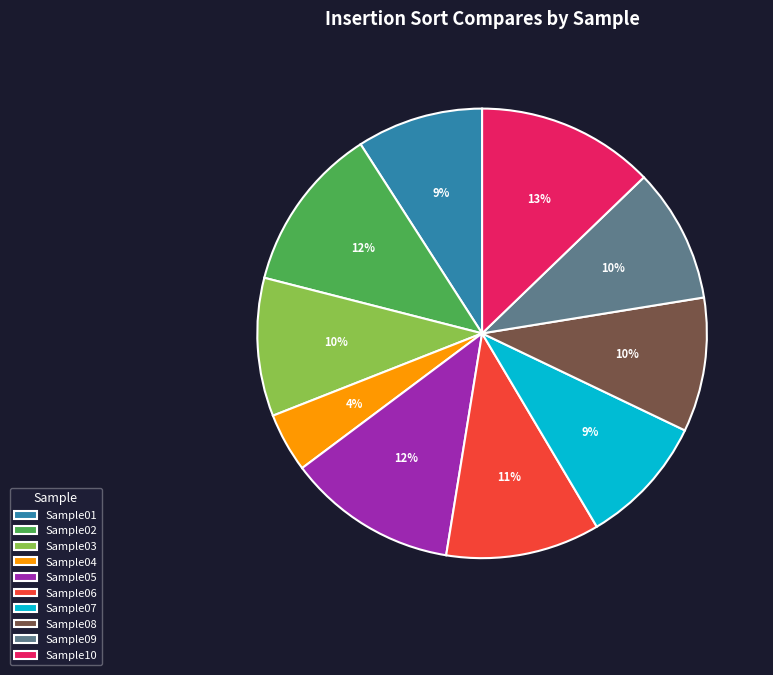

To the nearest percent, what percentage of the pie is Sample07?

9%